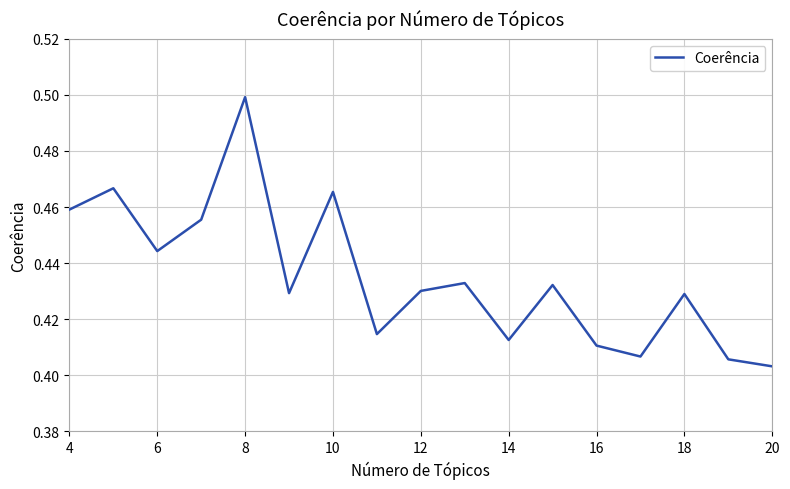

Does the chart display data point markers on the line(s)?

No